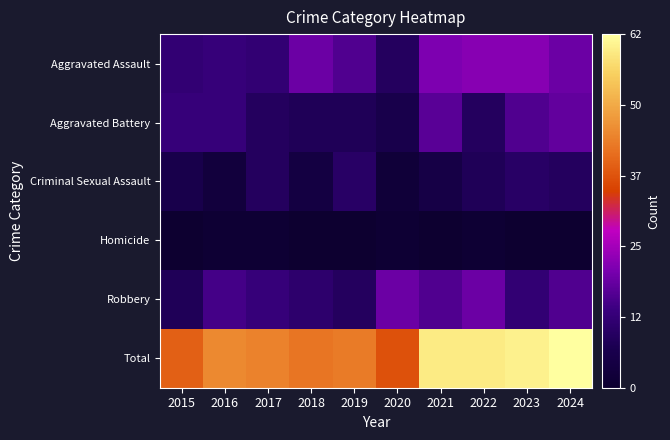

Count the number of data series in this chart.

6